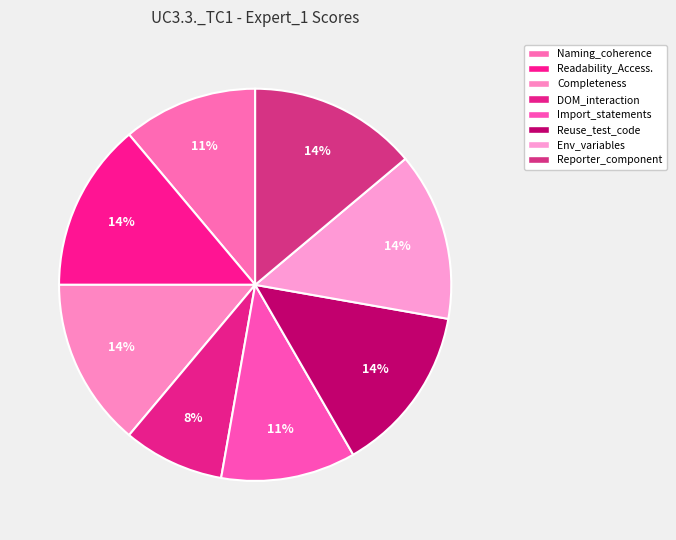

How many slices are in this pie chart?

8